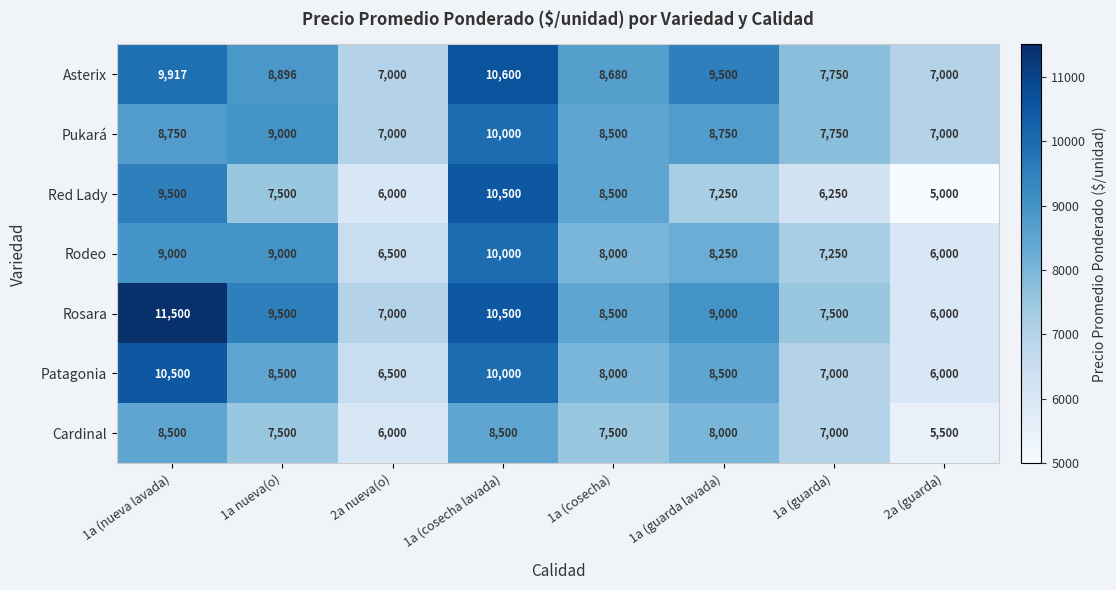

What is the lowest value of the Asterix series?

7000